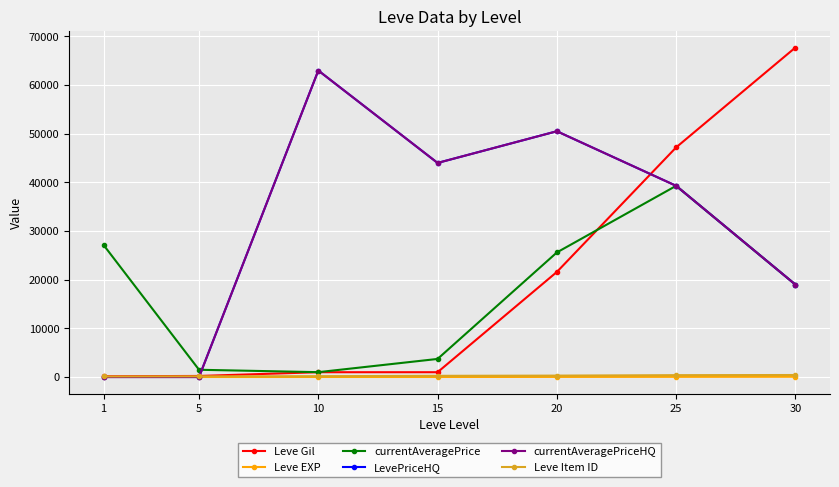

Does the chart have visible grid lines?

Yes